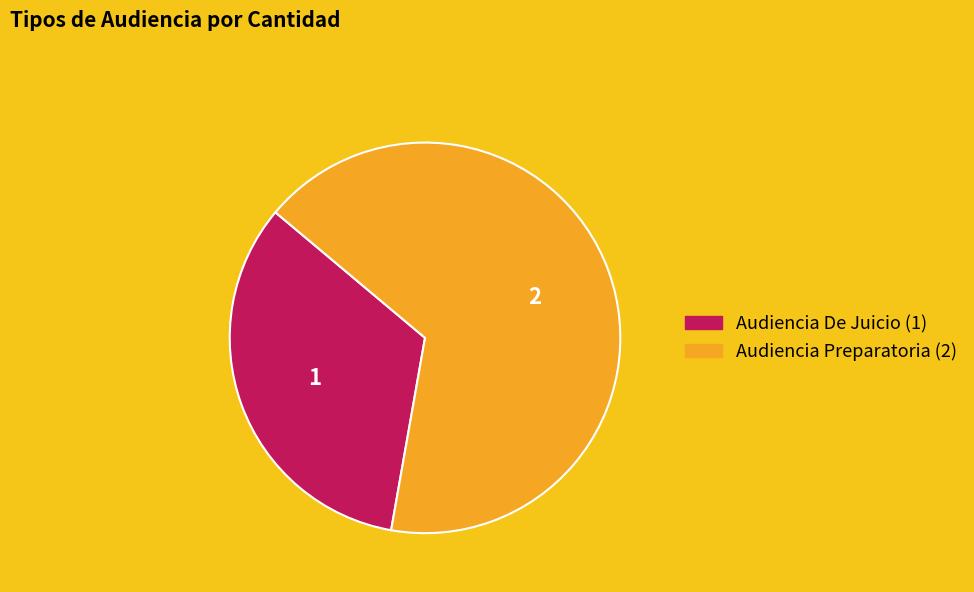

Is it true that Audiencia De Juicio is 48% of the pie?

False